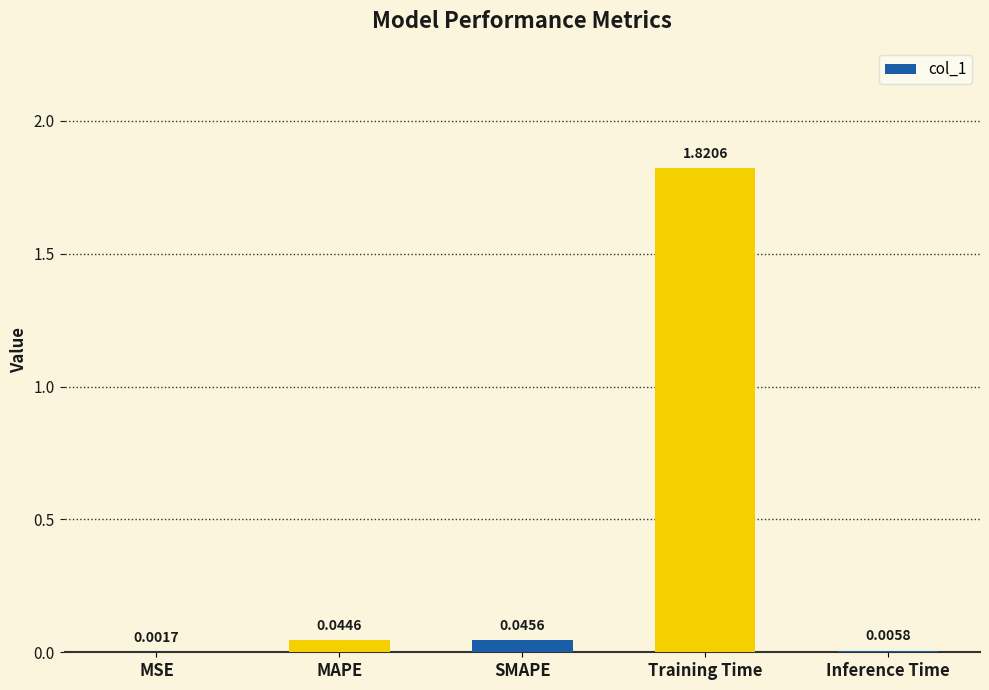

Which category has the highest value across all series?

Training Time